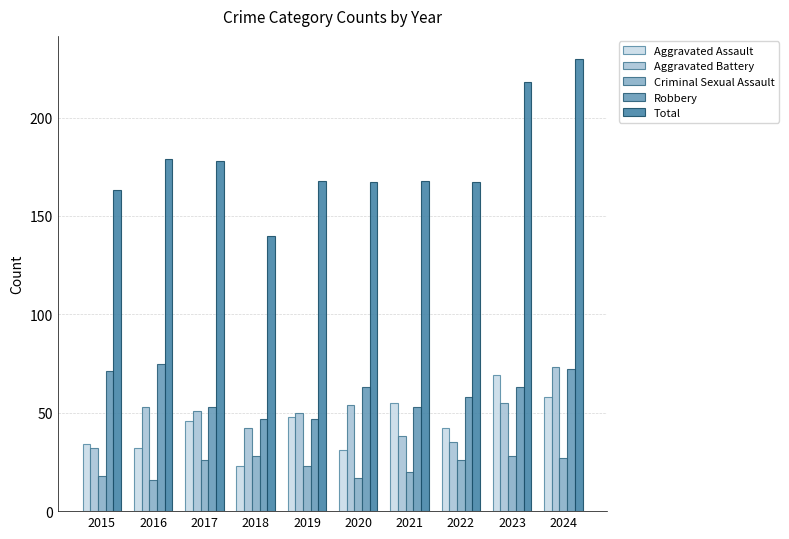

At how many categories does at least one series exceed 156?

9